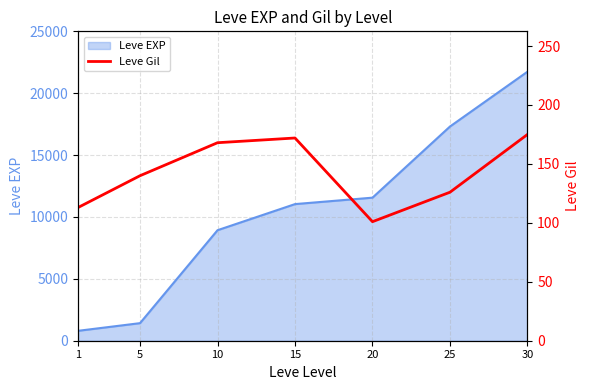

What is the minimum value shown in the chart?

101